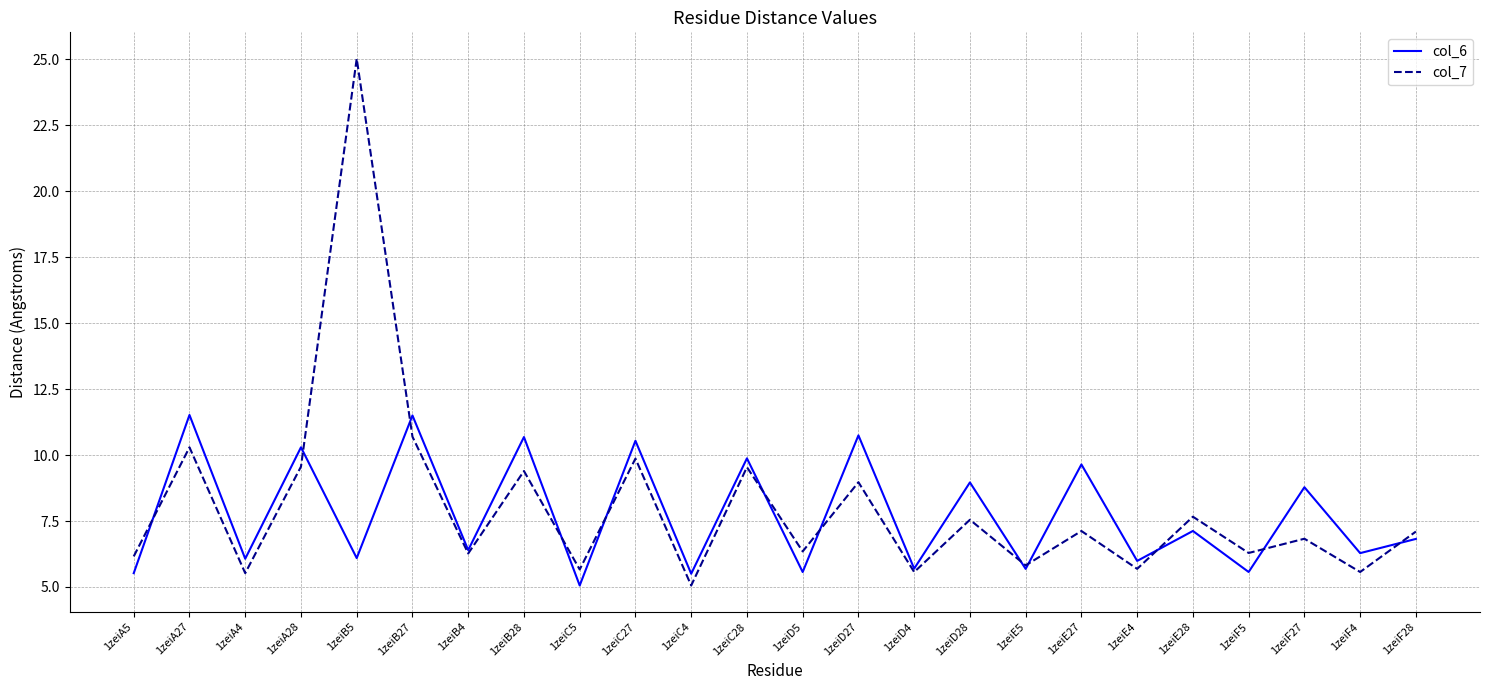

Is it true that col_6 equals 15.1 at 1zeiE27?

False